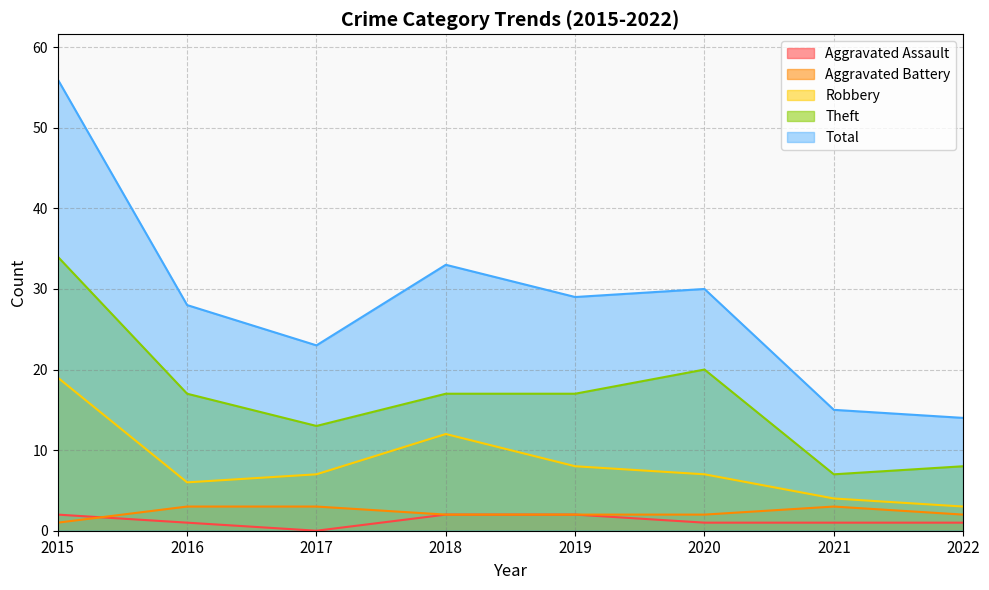

What are all the series names shown in the legend?

Aggravated Assault, Aggravated Battery, Robbery, Theft, Total